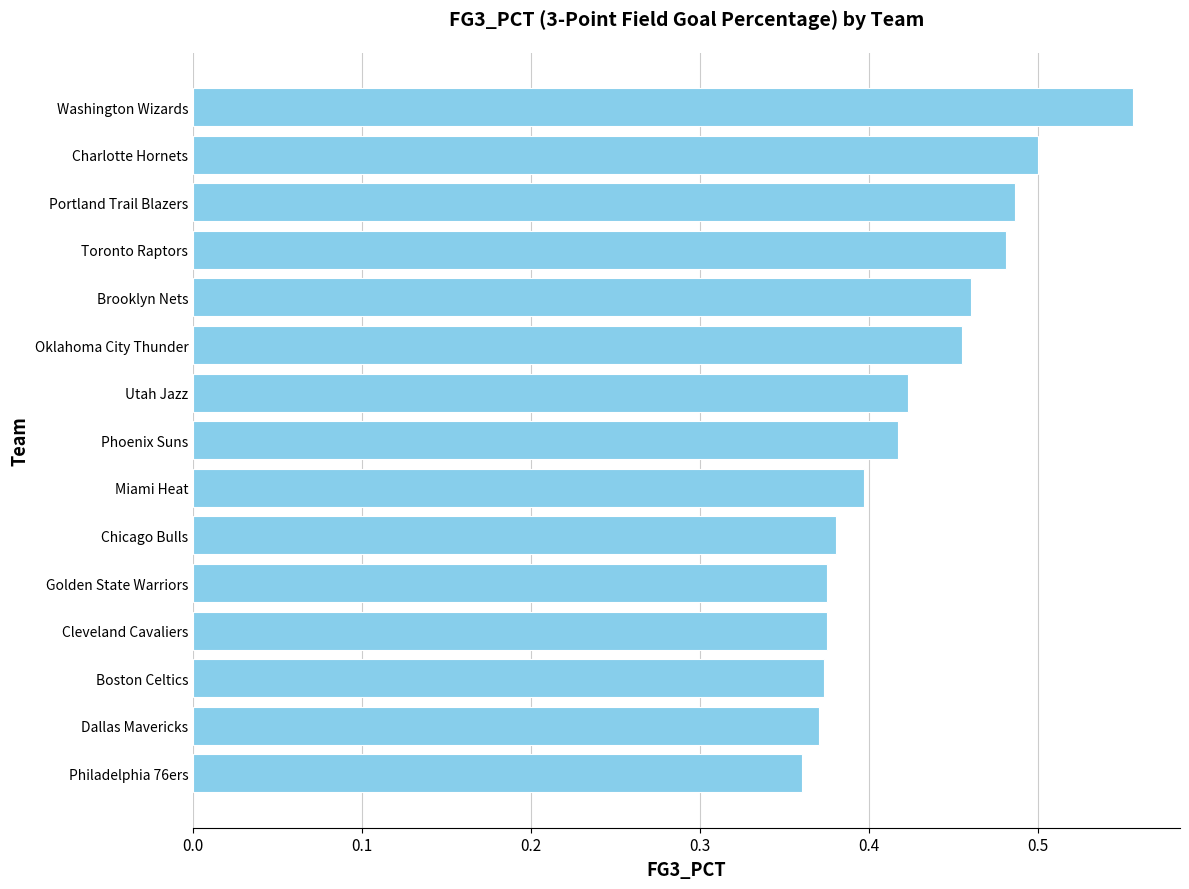

The value at Utah Jazz is 0.2. True or false?

False